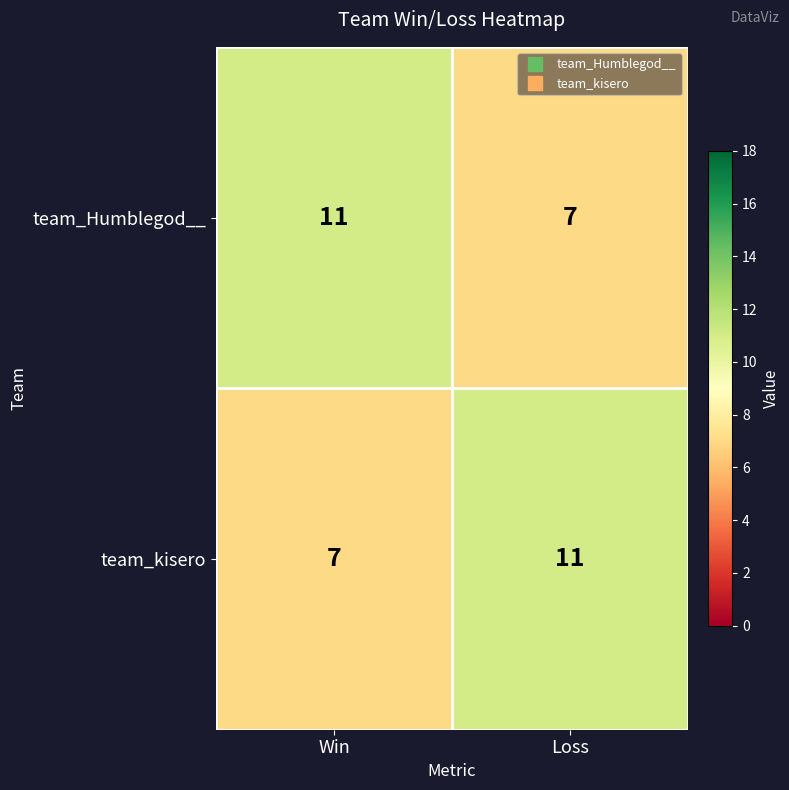

Rank the series at Win from highest to lowest value.

team_Humblegod__, team_kisero